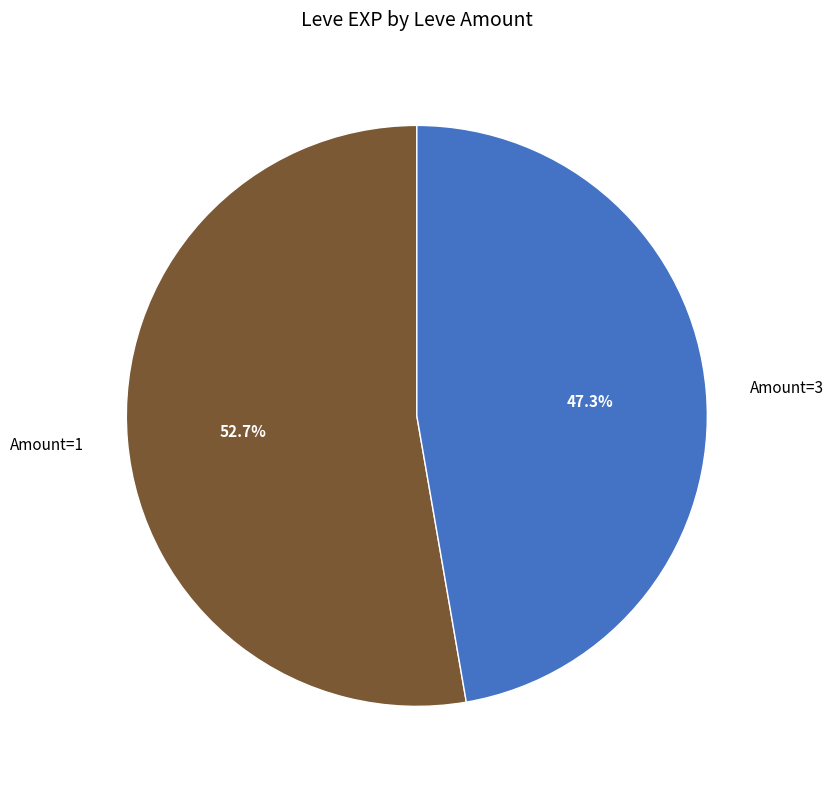

Which has a higher value, Amount=3 or Amount=1?

Amount=1